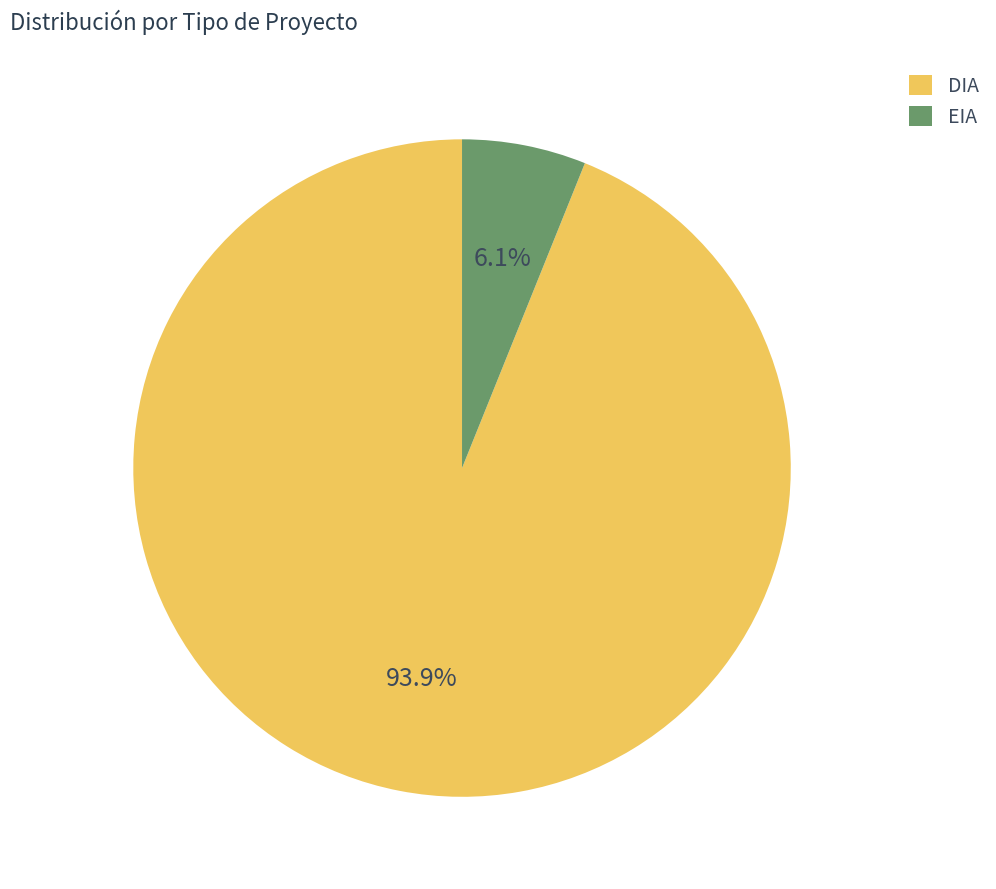

To the nearest percent, what percentage of the pie is DIA?

94%